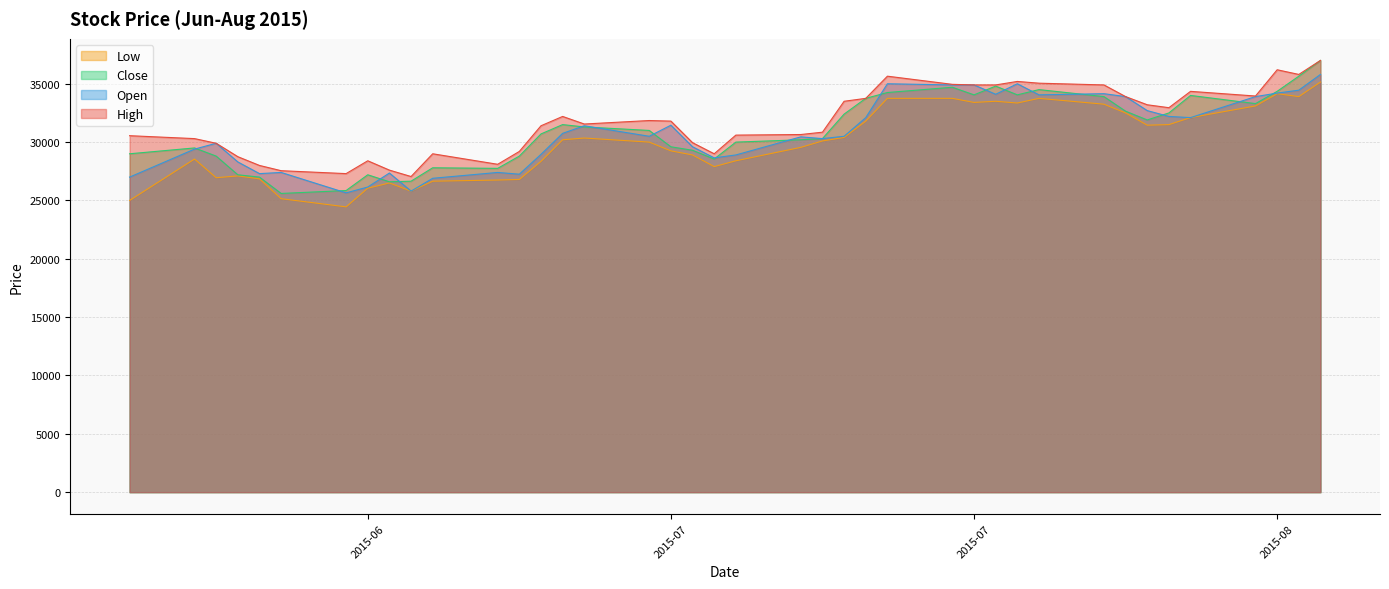

What is the value of the High point at the 40th from the left?

37000